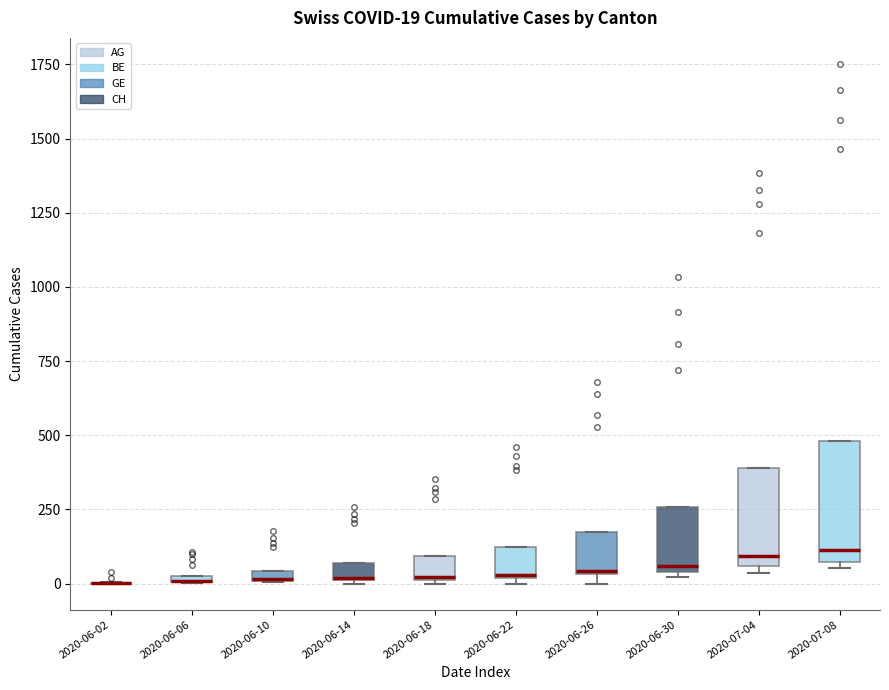

Which box is the tallest, from its lower edge to its upper edge?

2020-07-08